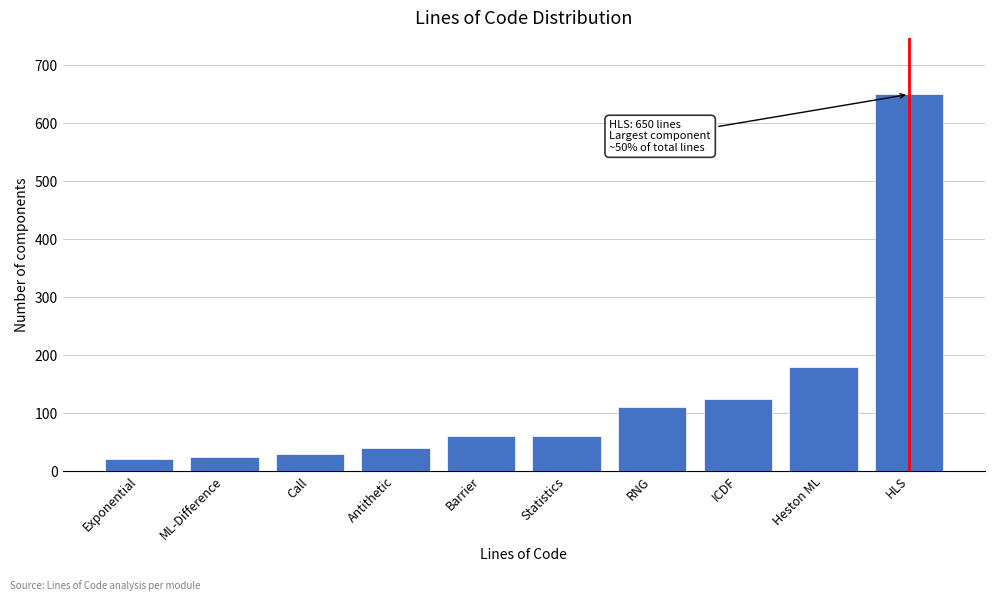

Reading left to right, what are all the values shown in this chart?

Exponential=20	ML-Difference=25	Call=30	Antithetic=40	Barrier=60	Statistics=60	RNG=110	ICDF=125	Heston ML=180	HLS=650